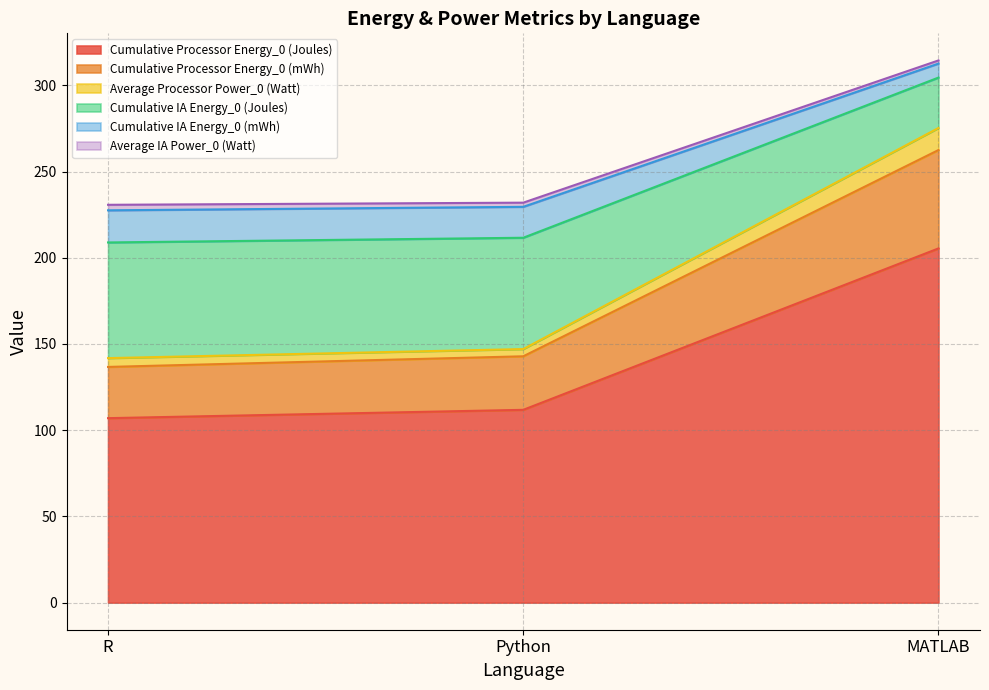

How many categories are shown in the chart?

3